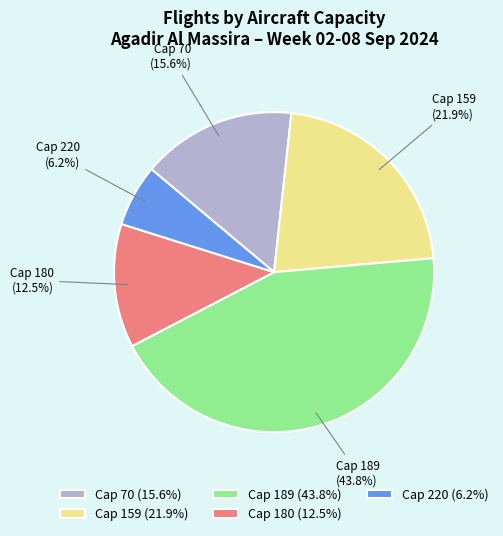

Does any single category account for the majority?

No